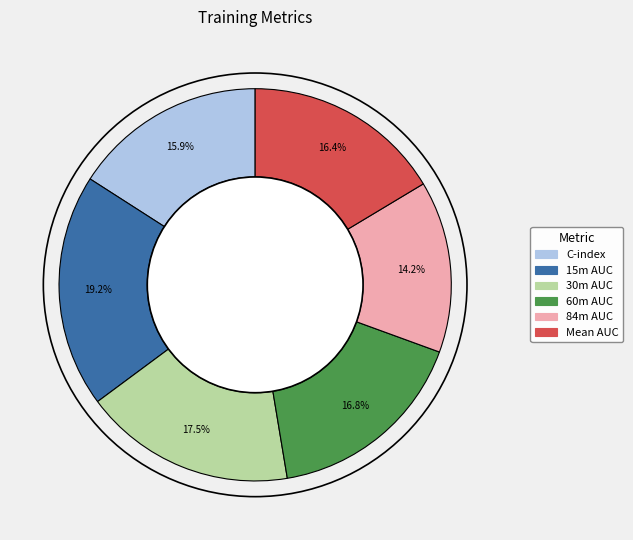

Does 60m AUC represent more than half of the total?

No